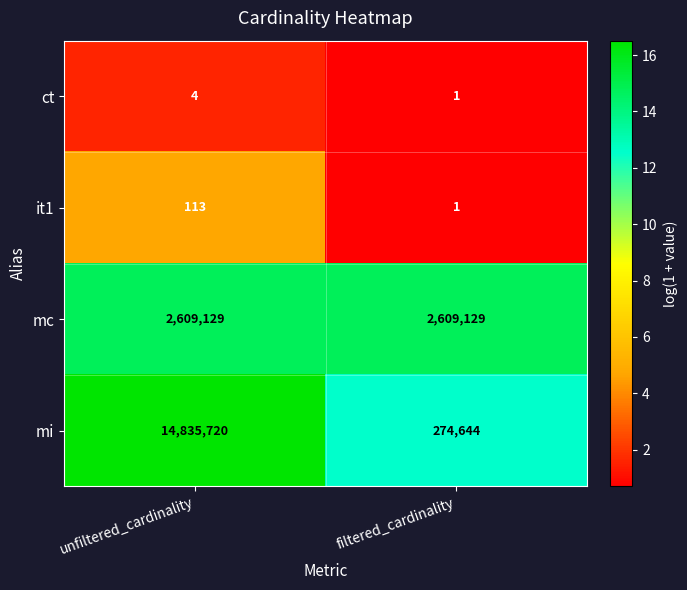

Count the number of data series in this chart.

4